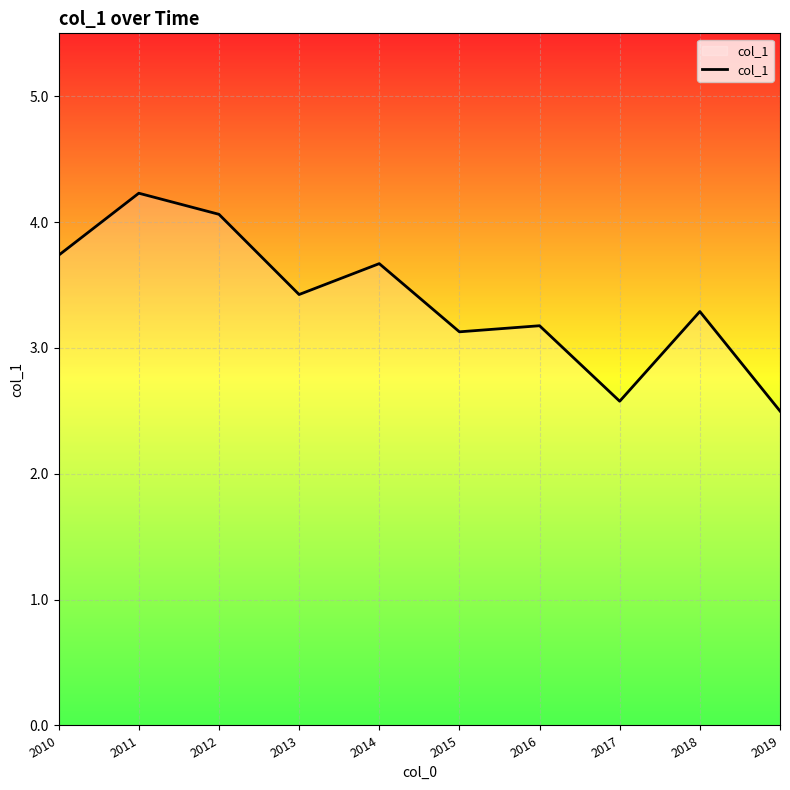

What is the sum of the values at 2016 and 2018?

6.5